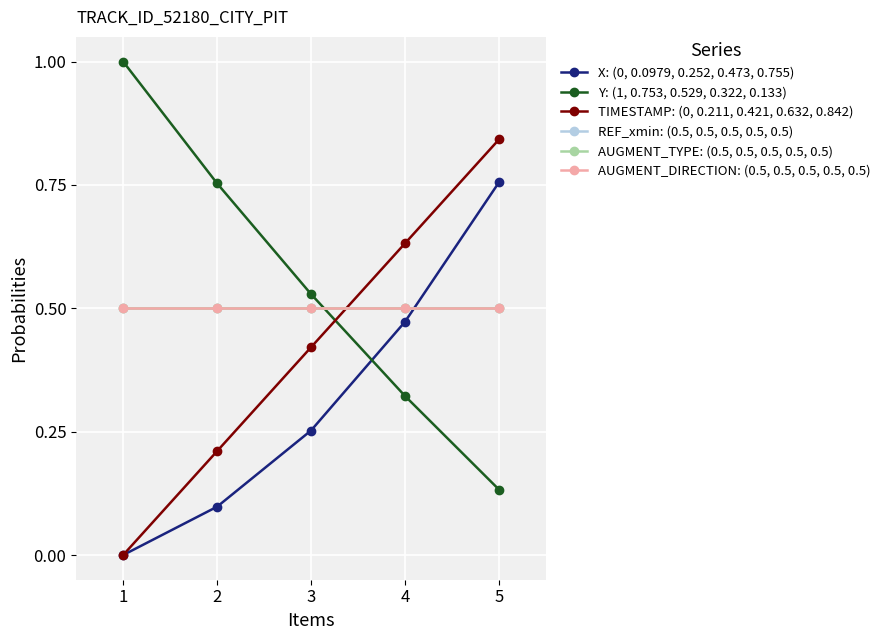

List the series in order of their peak value, highest first.

Y: (1, 0.753, 0.529, 0.322, 0.133), TIMESTAMP: (0, 0.211, 0.421, 0.632, 0.842), X: (0, 0.0979, 0.252, 0.473, 0.755), REF_xmin: (0.5, 0.5, 0.5, 0.5, 0.5), AUGMENT_TYPE: (0.5, 0.5, 0.5, 0.5, 0.5), AUGMENT_DIRECTION: (0.5, 0.5, 0.5, 0.5, 0.5)